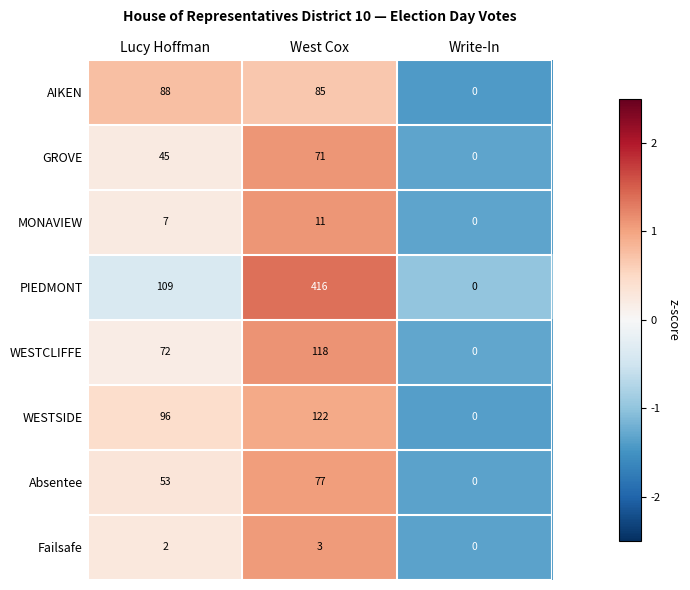

Which series has the widest spread of values?

PIEDMONT